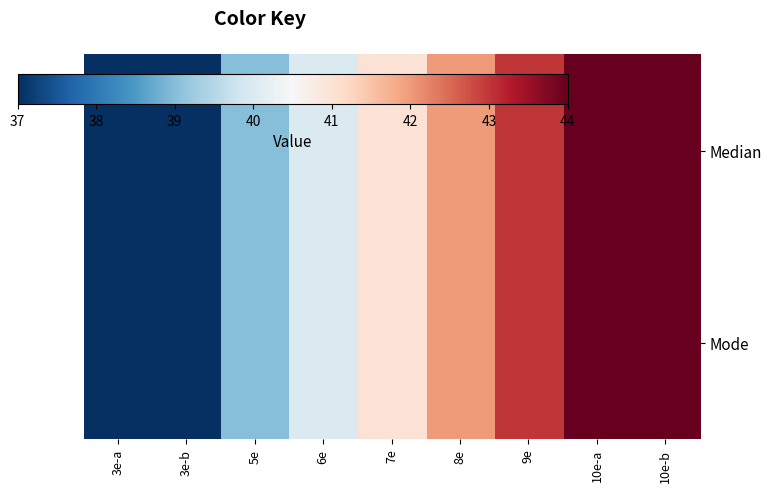

What is the smallest value displayed?

37